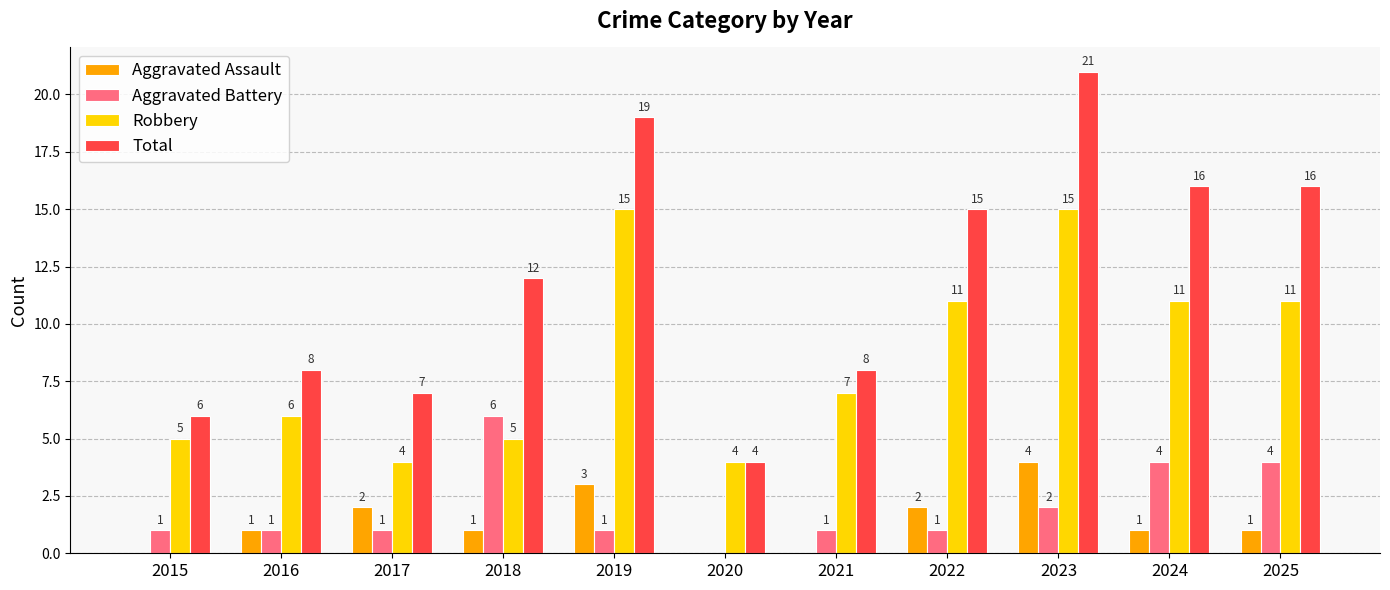

The value of Total at 2018 is 7. True or false?

False